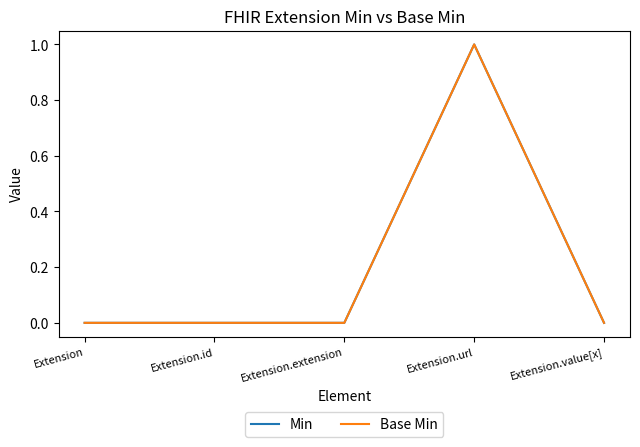

Does the chart have visible grid lines?

No